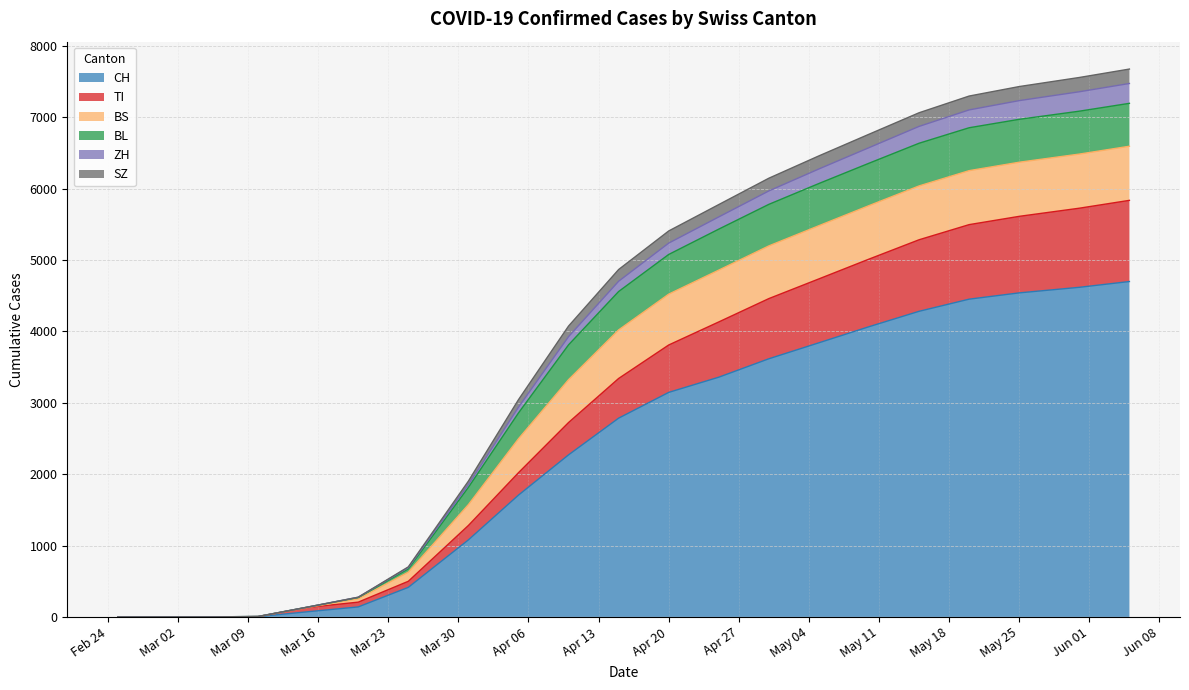

Which category has the highest value in the ZH series?

2020-06-05